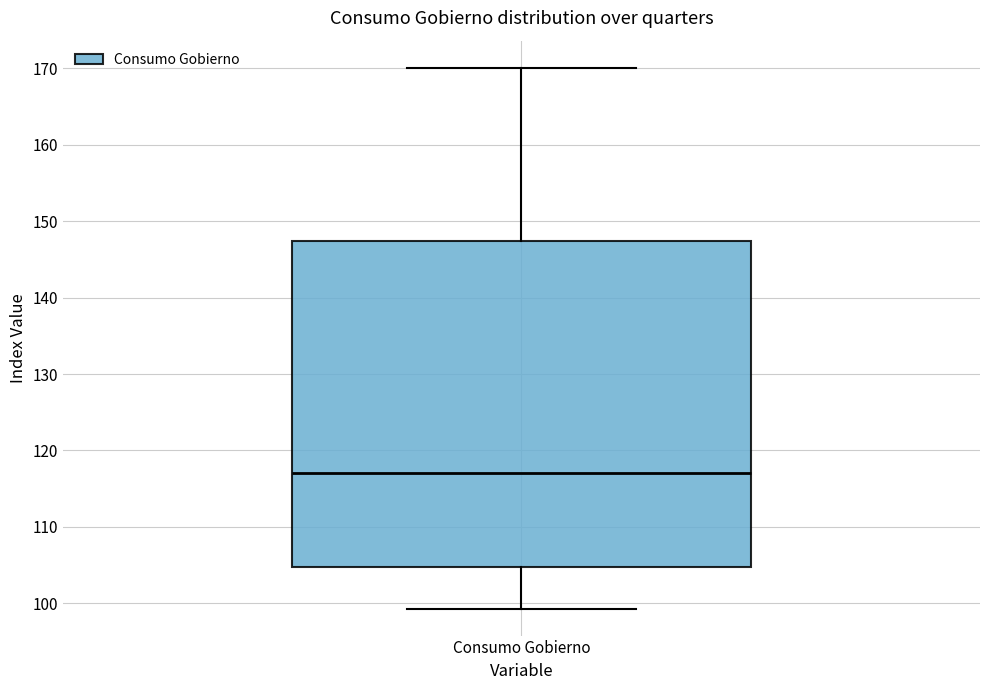

Read this box plot against the y-axis: the position of the median line, the range covered by the box, and the ends of both whiskers. The values are not printed on the chart, so give them approximately, as read against the axis.

median 117, box 105 to 147, whiskers 99 to 170